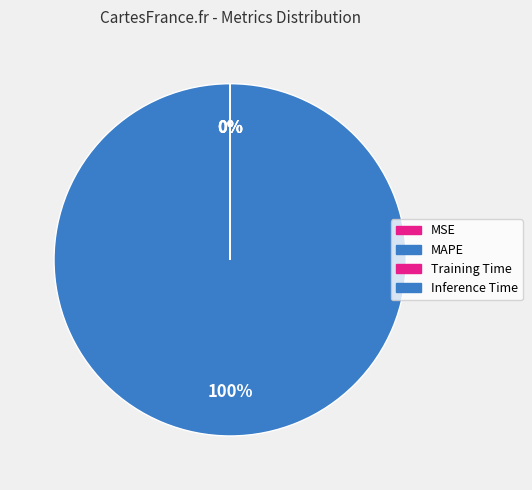

Rank the categories by value from highest to lowest.

MAPE, MSE, Training Time, Inference Time